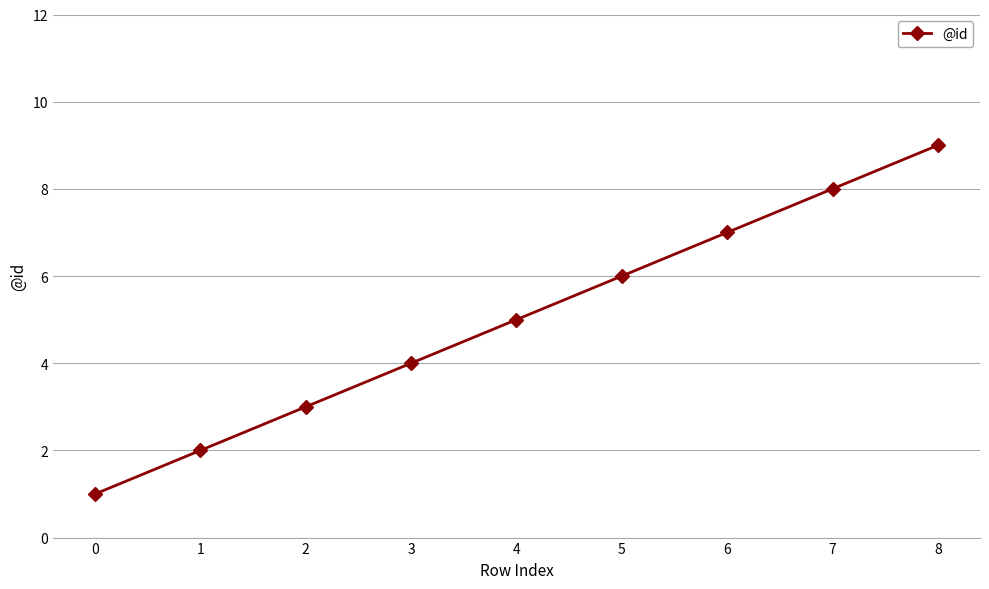

How many lines are shown in the chart?

1